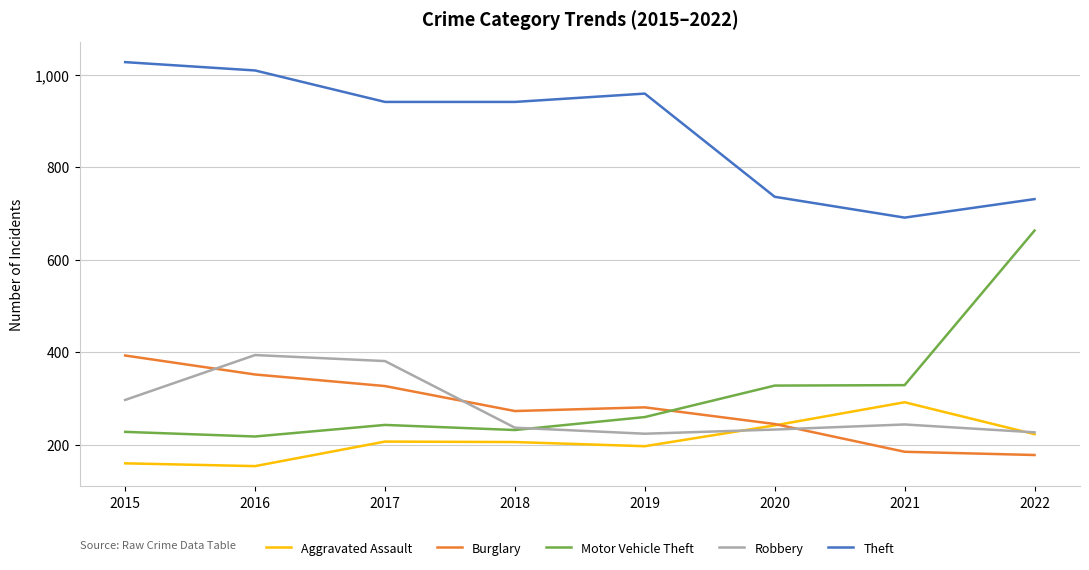

The value of Motor Vehicle Theft at 2019 is 142. True or false?

False